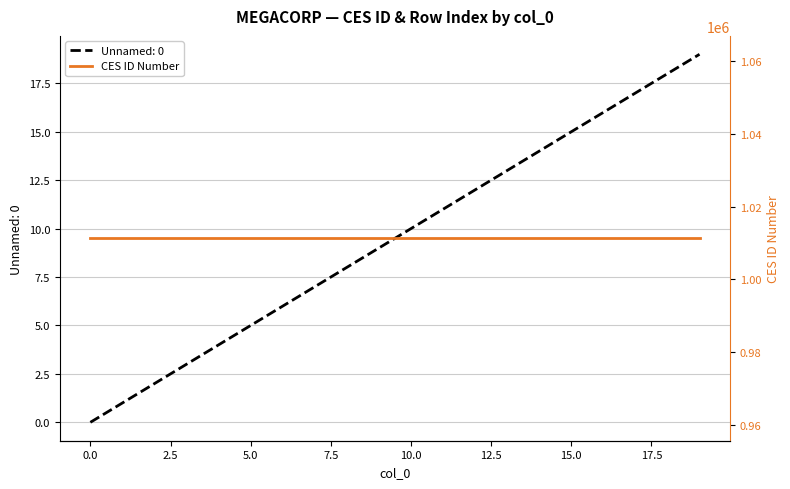

Is it true that the value at 14 is 20?

False